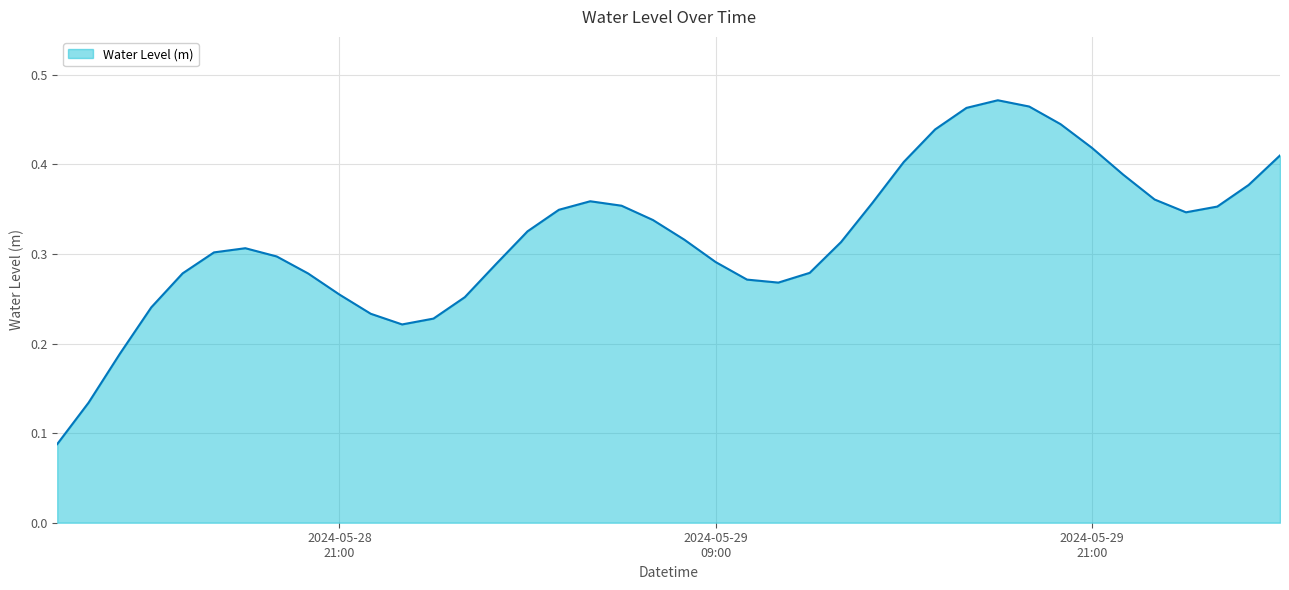

Reading left to right, list all the values displayed in this chart.

0.1	0.1	0.2	0.2	0.3	0.3	0.3	0.3	0.3	0.3	0.2	0.2	0.2	0.3	0.3	0.3	0.3	0.4	0.4	0.3	0.3	0.3	0.3	0.3	0.3	0.3	0.4	0.4	0.4	0.5	0.5	0.5	0.4	0.4	0.4	0.4	0.3	0.4	0.4	0.4